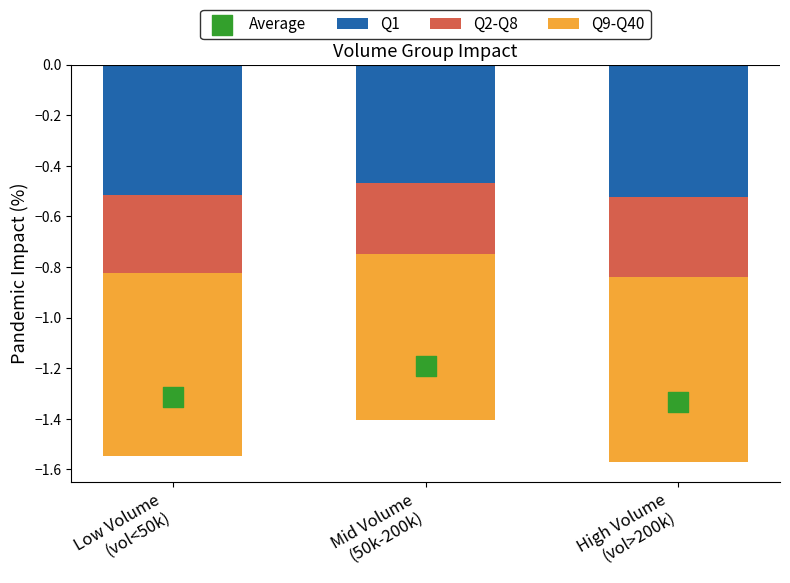

Which series contains the lowest Y value?

Q9-Q40